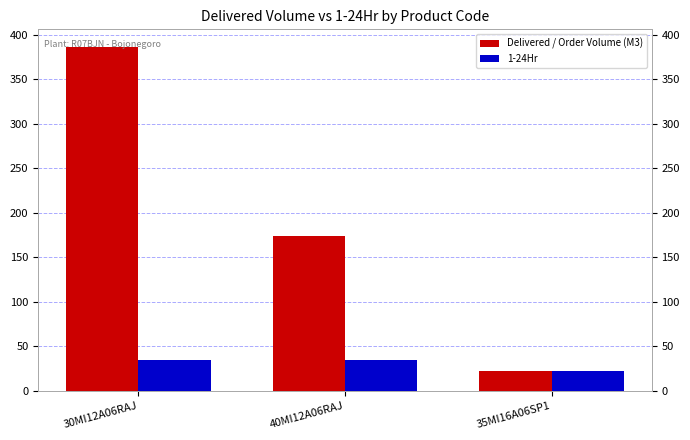

What is the label of the 2nd bar from the left?

40MI12A06RAJ